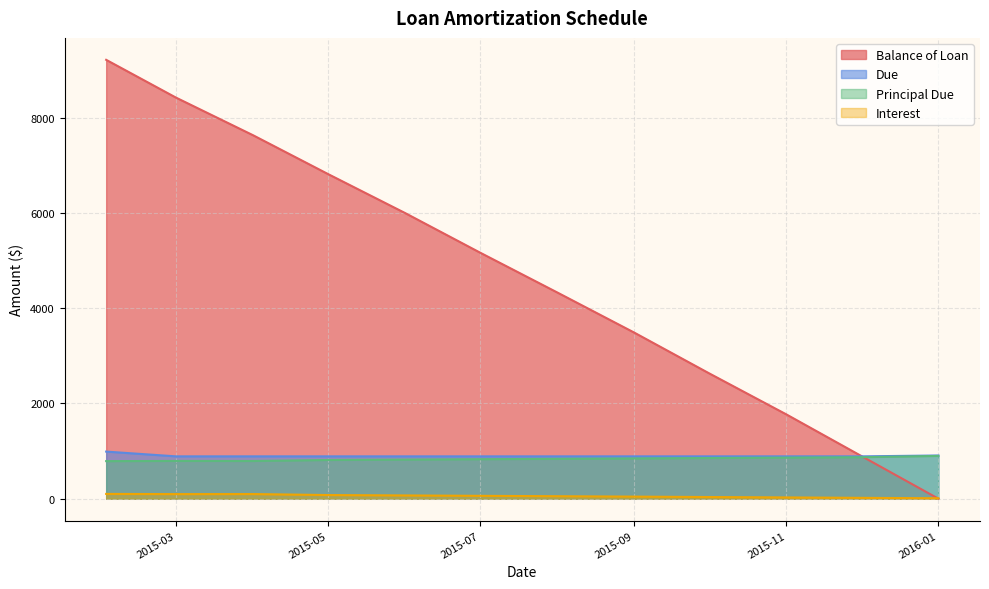

What is the difference between the maximum and minimum values in the Interest series?

91.0